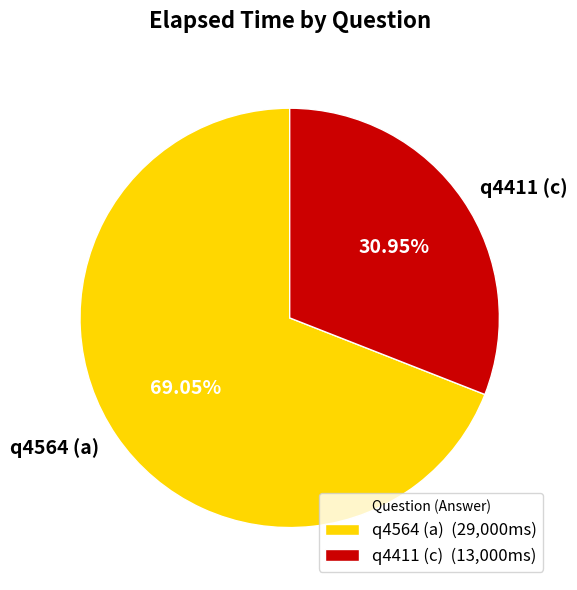

To the nearest percent, what percentage of the pie is q4564 (a)?

69%